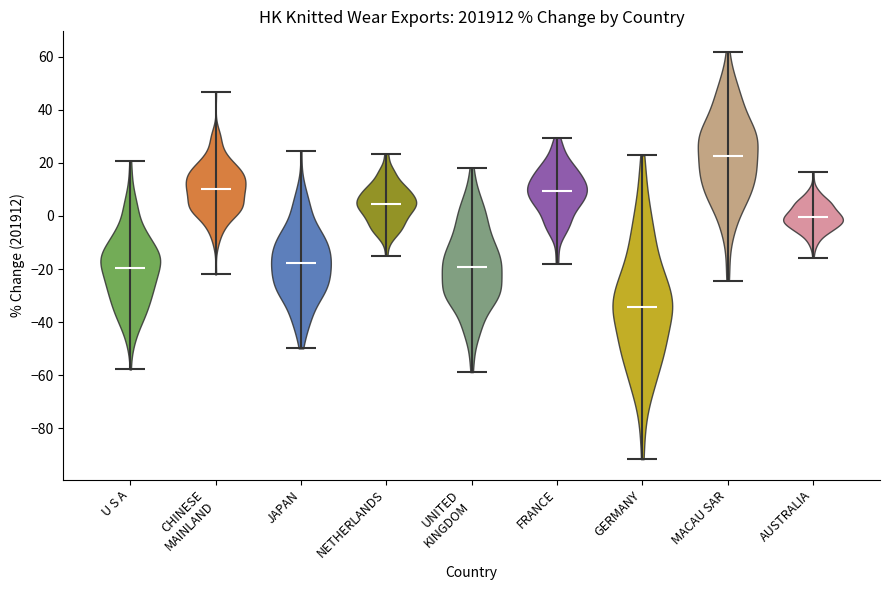

Reading left to right, read every violin against the y-axis: where its median line is, and the lowest and highest points it reaches. The values are not printed on the chart, so give them approximately, as read against the axis.

U S A: median line -20, lowest point -58, highest point 20
CHINESE MAINLAND: median line 10, lowest point -22, highest point 46
JAPAN: median line -18, lowest point -50, highest point 24
NETHERLANDS: median line 4, lowest point -16, highest point 24
UNITED KINGDOM: median line -20, lowest point -58, highest point 18
FRANCE: median line 10, lowest point -18, highest point 30
GERMANY: median line -34, lowest point -92, highest point 22
MACAU SAR: median line 22, lowest point -24, highest point 62
AUSTRALIA: median line 0, lowest point -16, highest point 16